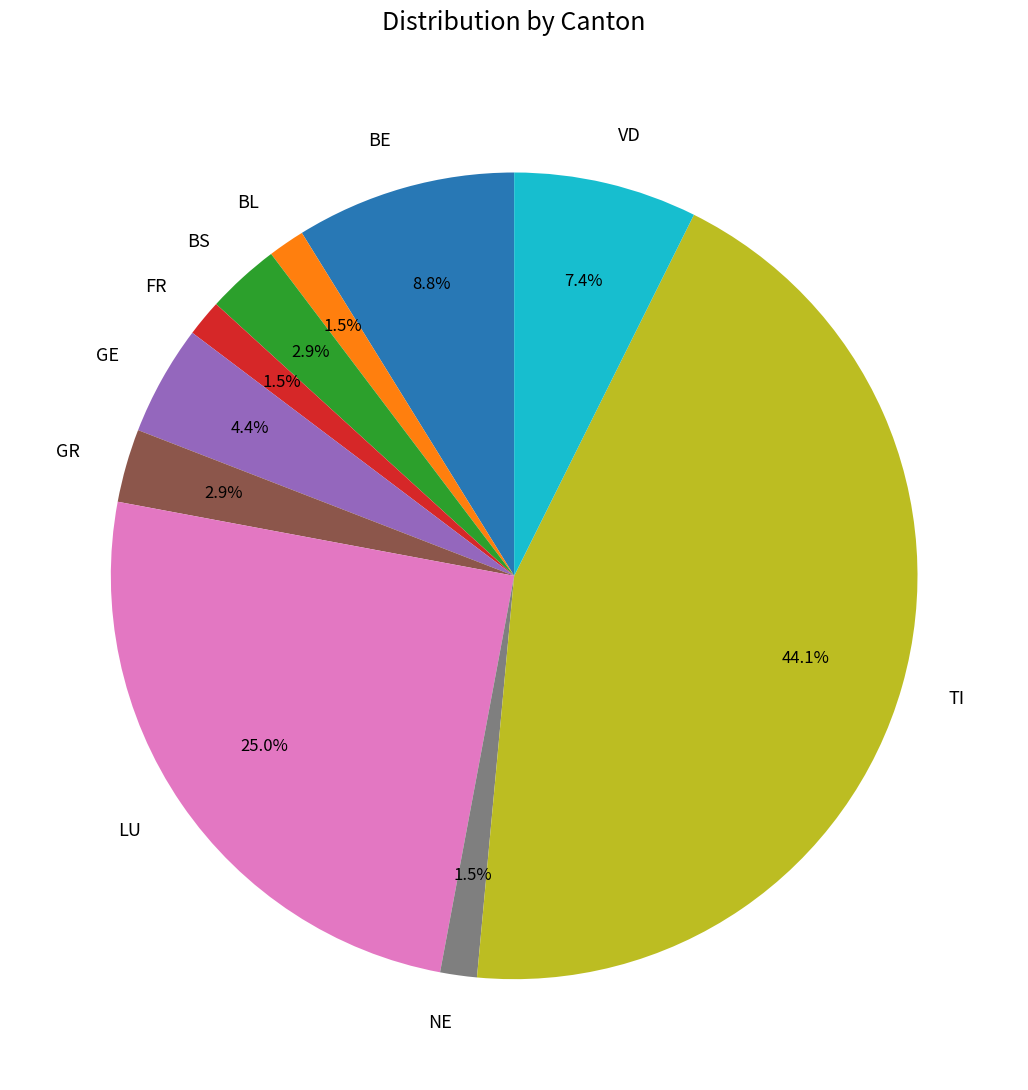

Which has a higher value, FR or GR?

GR